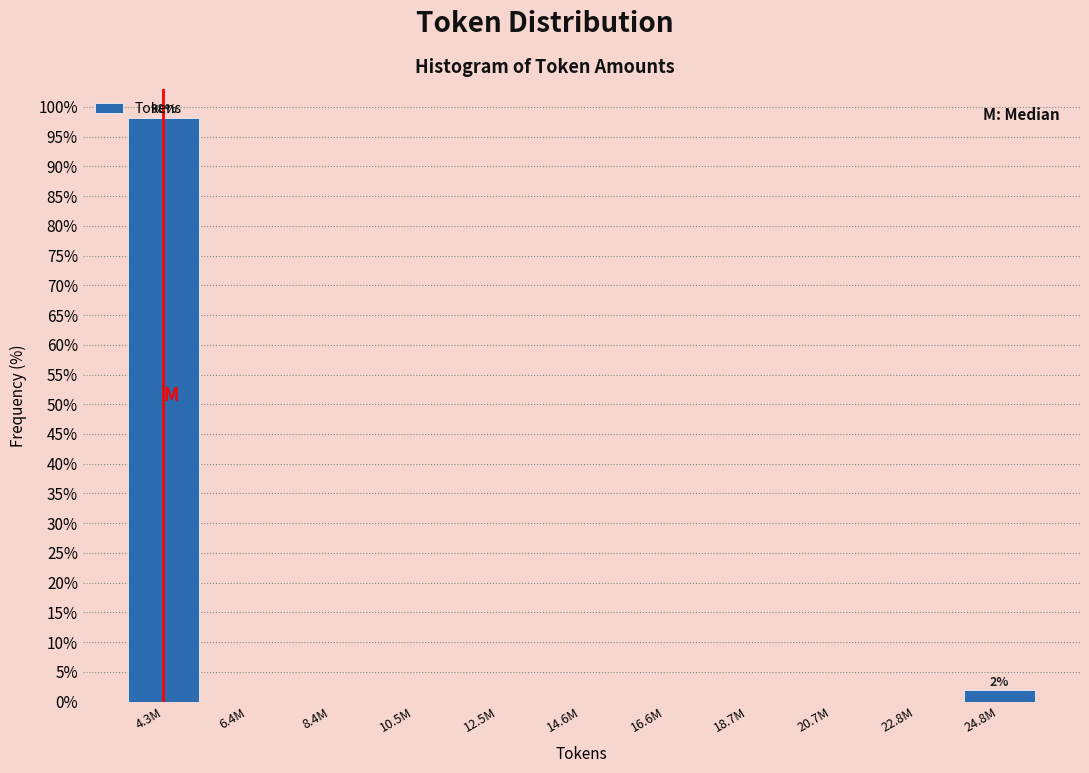

What is the sum of all values?

100.0